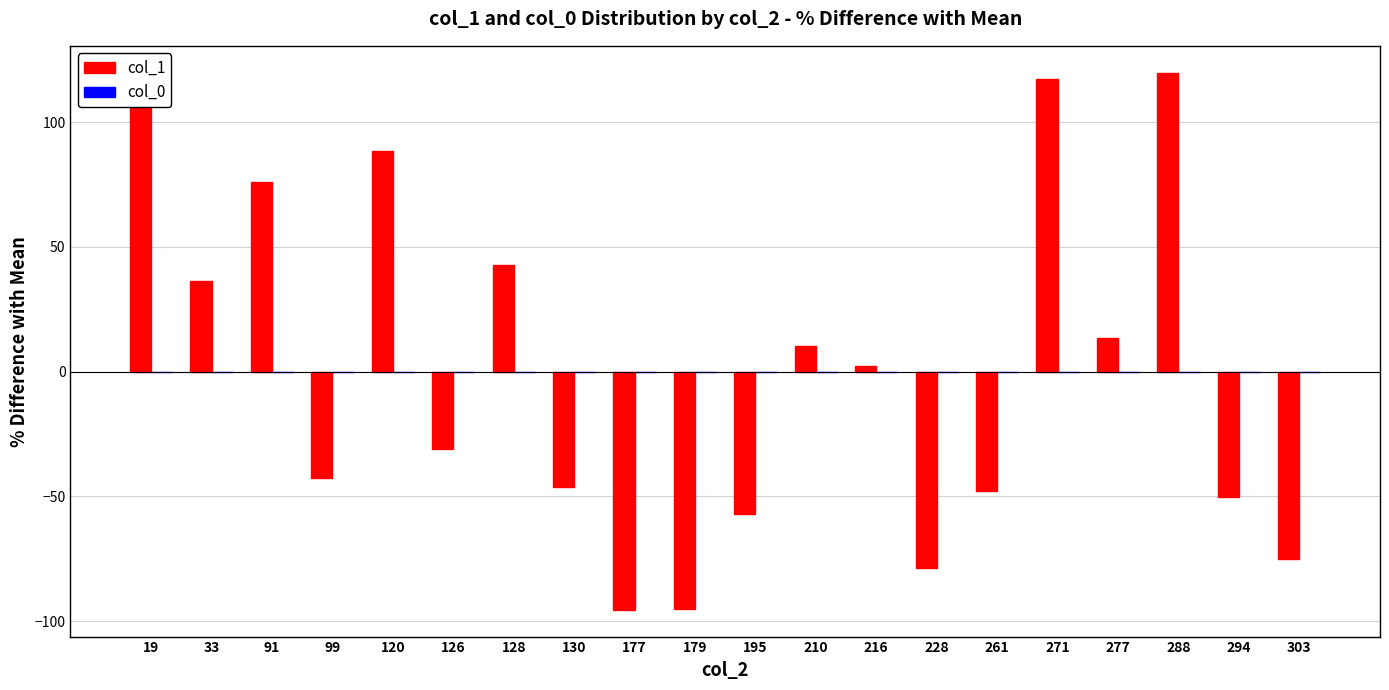

Between 216 and 120, which is larger?

120